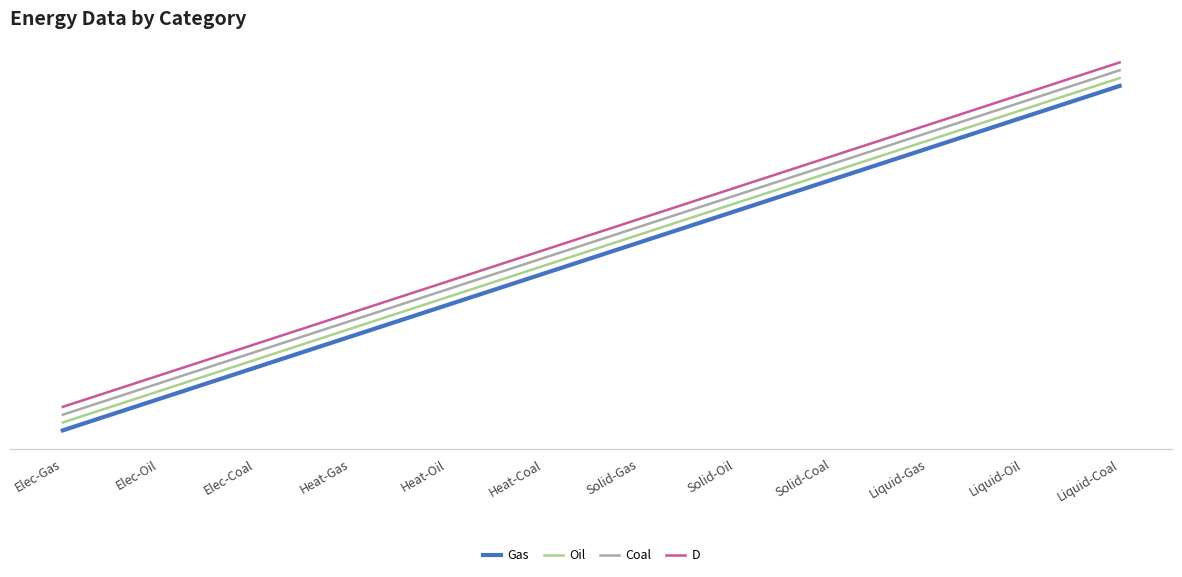

True or false: Coal and D intersect in this chart.

False